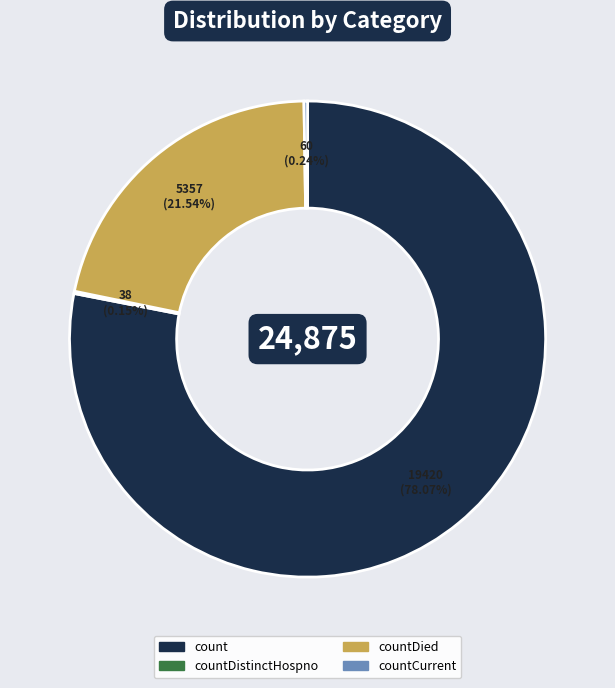

What is the majority slice?

count